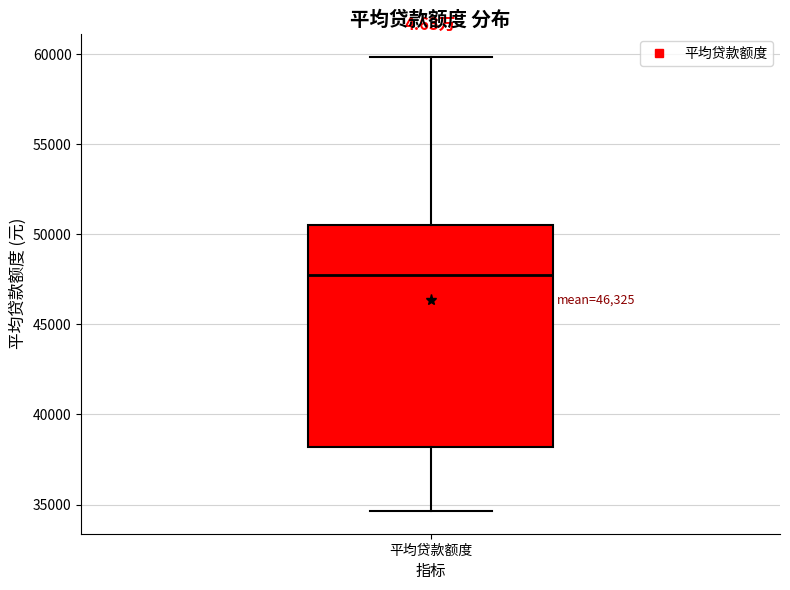

Where does the median line of the box for 平均贷款额度 sit on the y-axis? The values are not printed on the chart, so give them approximately, as read against the axis.

47500